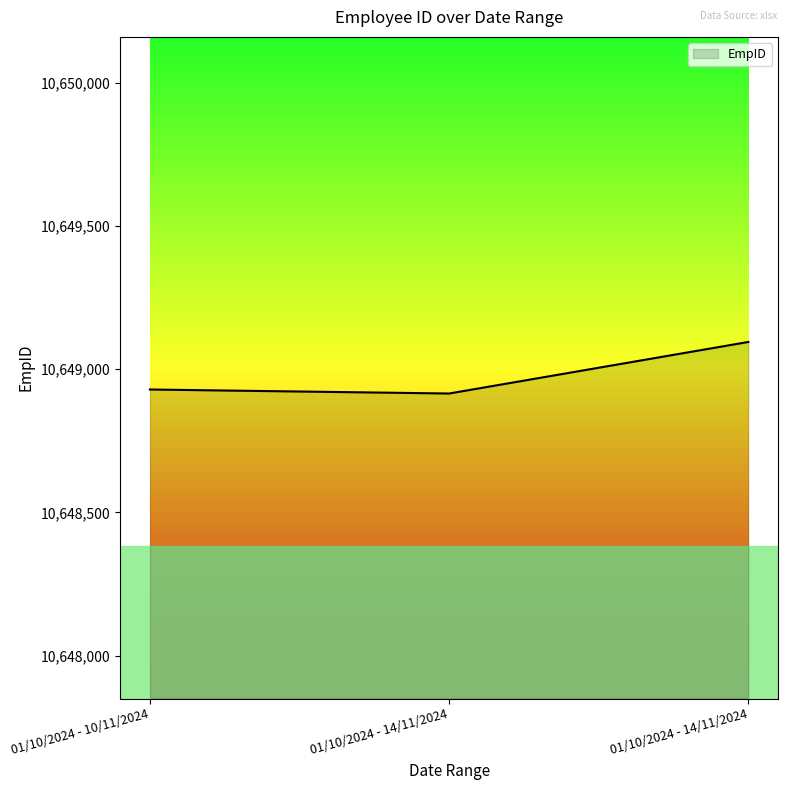

How many distinct data groups are displayed?

1